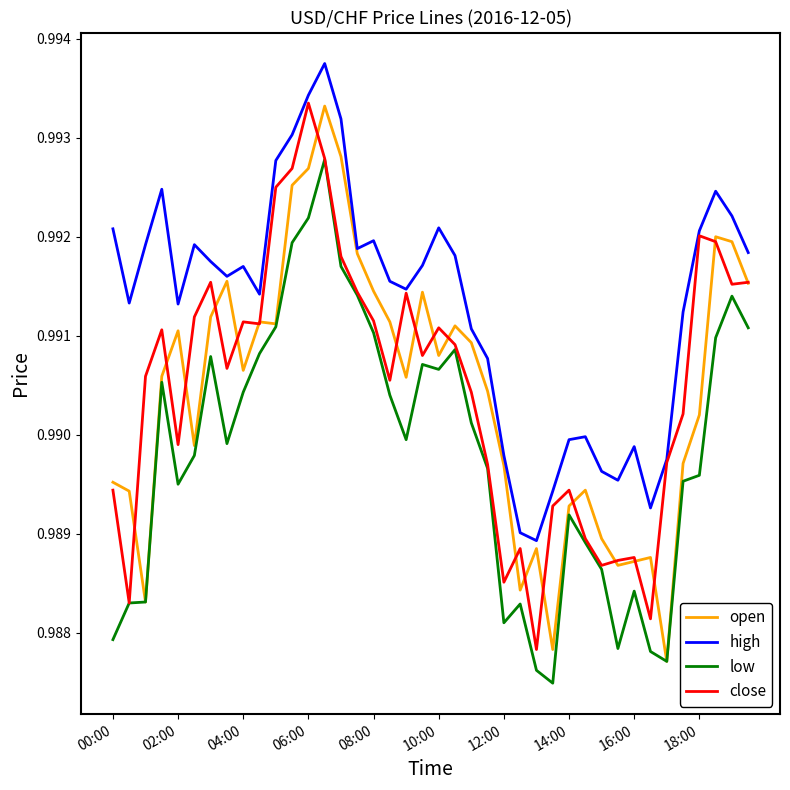

How many lines are shown in the chart?

4